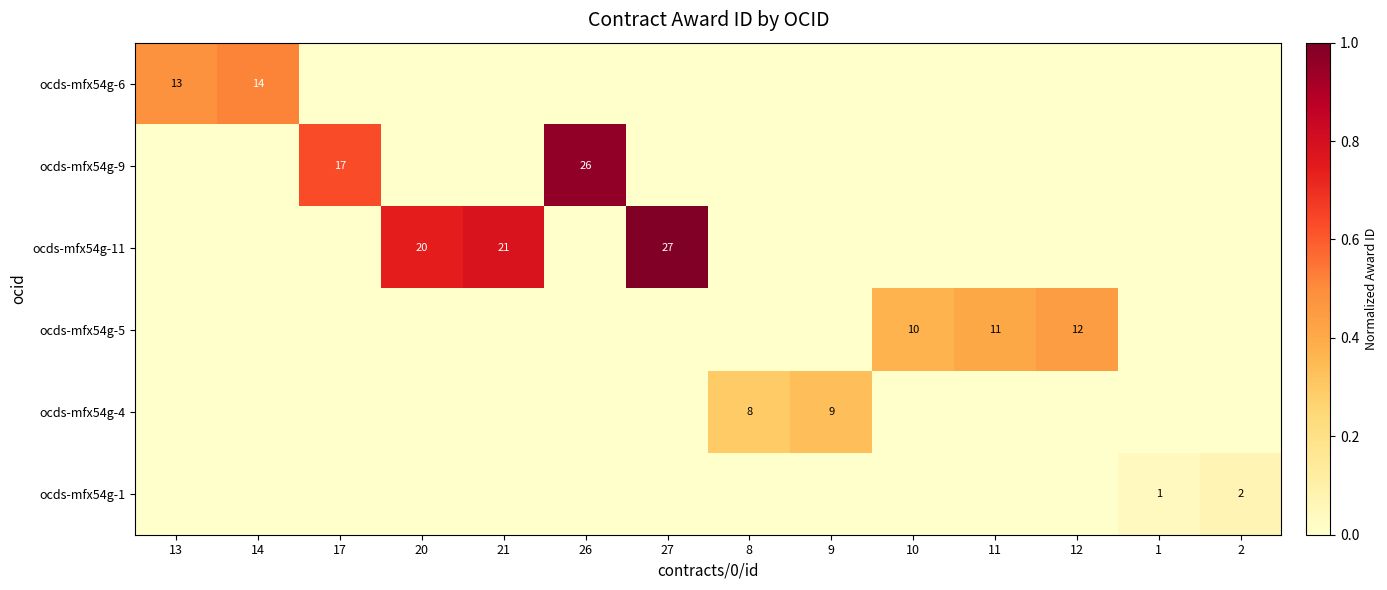

True or false: ocds-mfx54g-9 has a value of 29 at 17.

False